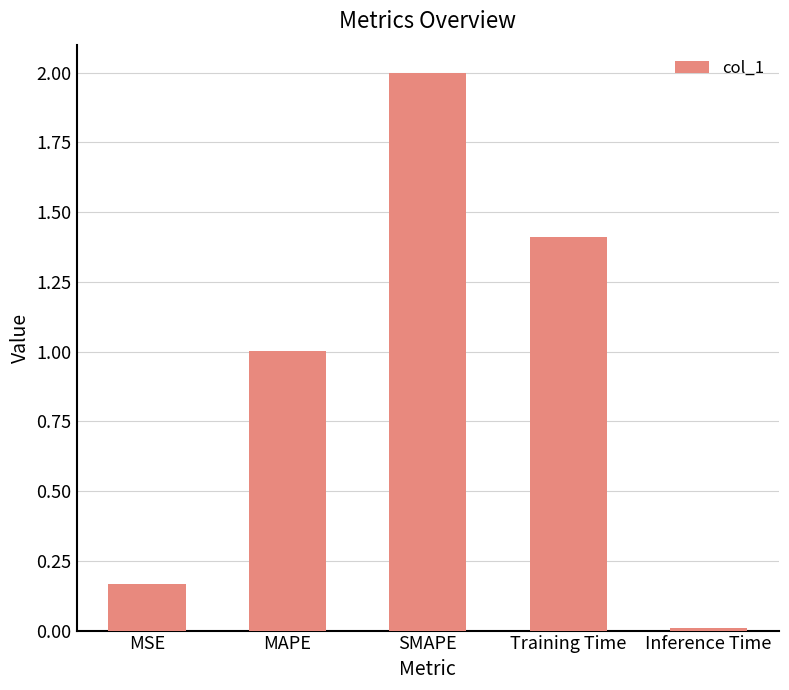

List the labels in order of value, largest first.

SMAPE, Training Time, MAPE, MSE, Inference Time